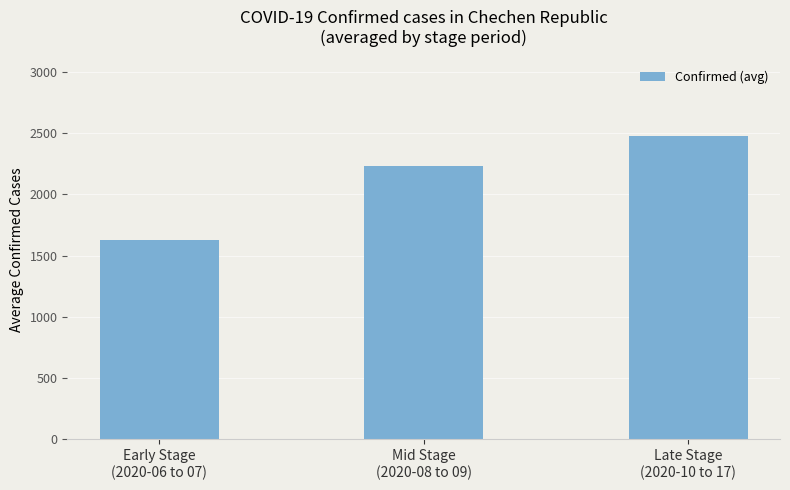

List the labels in order of value, smallest first.

Early Stage
(2020-06 to 07), Mid Stage
(2020-08 to 09), Late Stage
(2020-10 to 17)